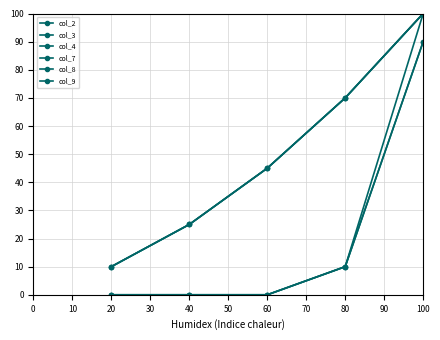

Does the chart have visible grid lines?

Yes